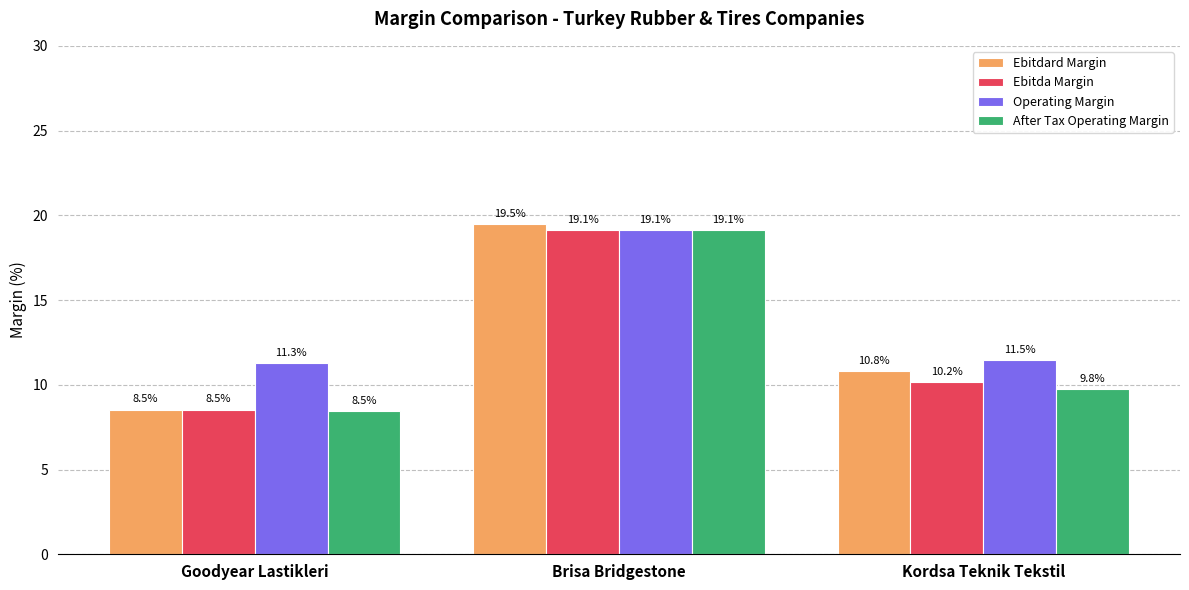

How many values in the Ebitda Margin series are below 10?

1